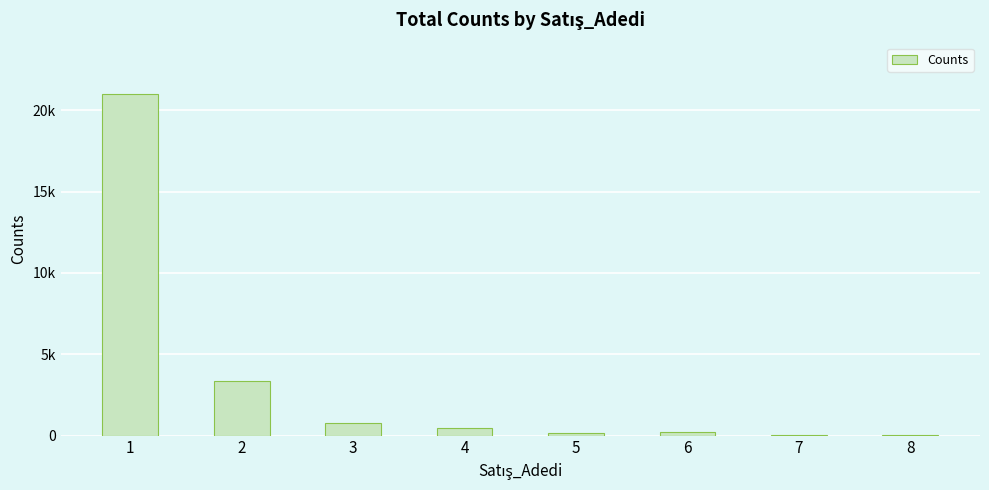

At which label does the data first exceed 477?

1